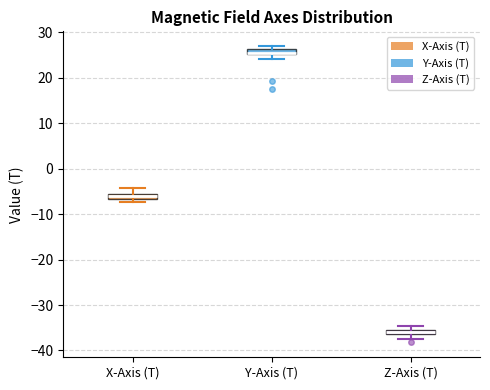

Where is the upper edge of the box for Z-Axis (T) on the y-axis? The values are not printed on the chart, so give them approximately, as read against the axis.

-35